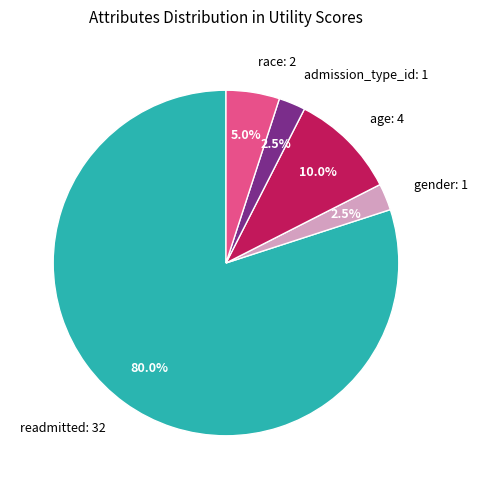

Which has a higher value, admission_type_id: 1 or readmitted: 32?

readmitted: 32